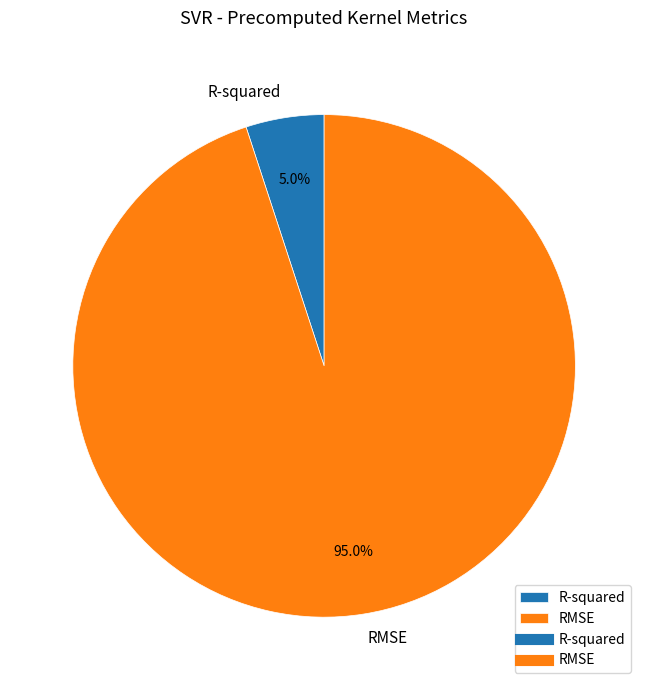

What percentage do R-squared and RMSE together represent?

100.0%